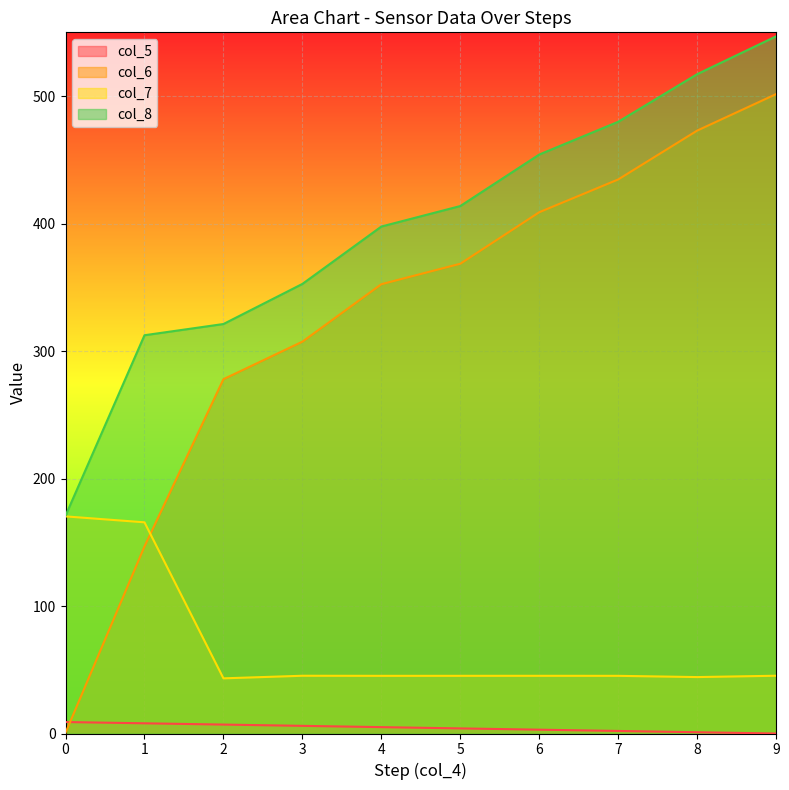

What is the sum of the col_5 values at 9 and 2?

7.0